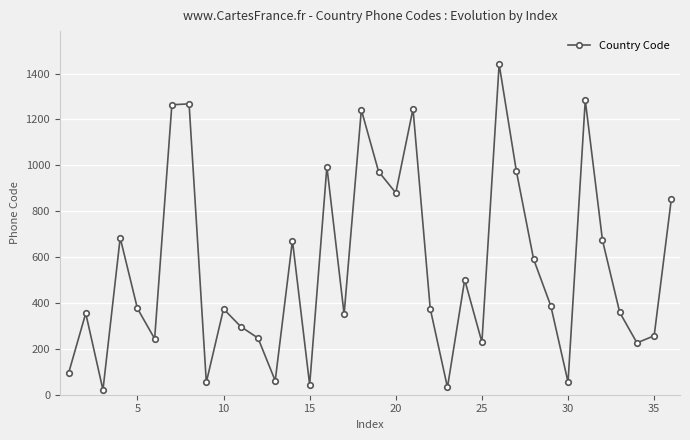

What is the greatest value displayed?

1441